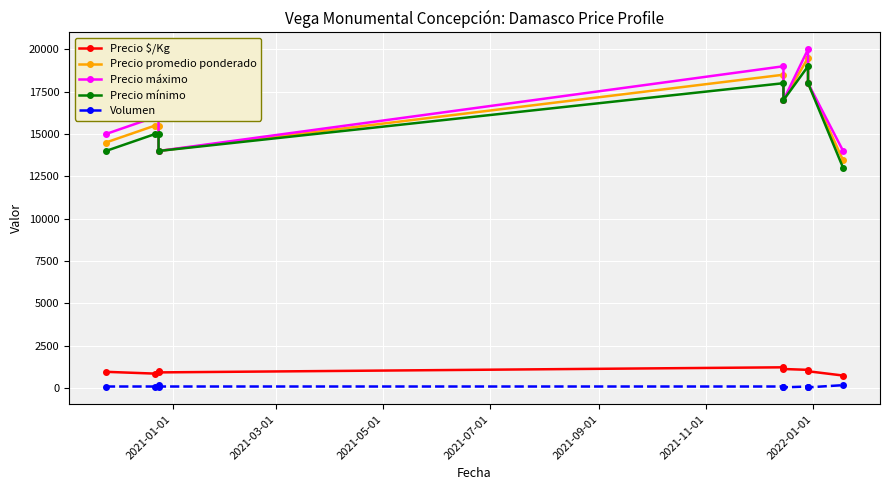

At which label is Precio máximo closest to 17000?

2021-11-01